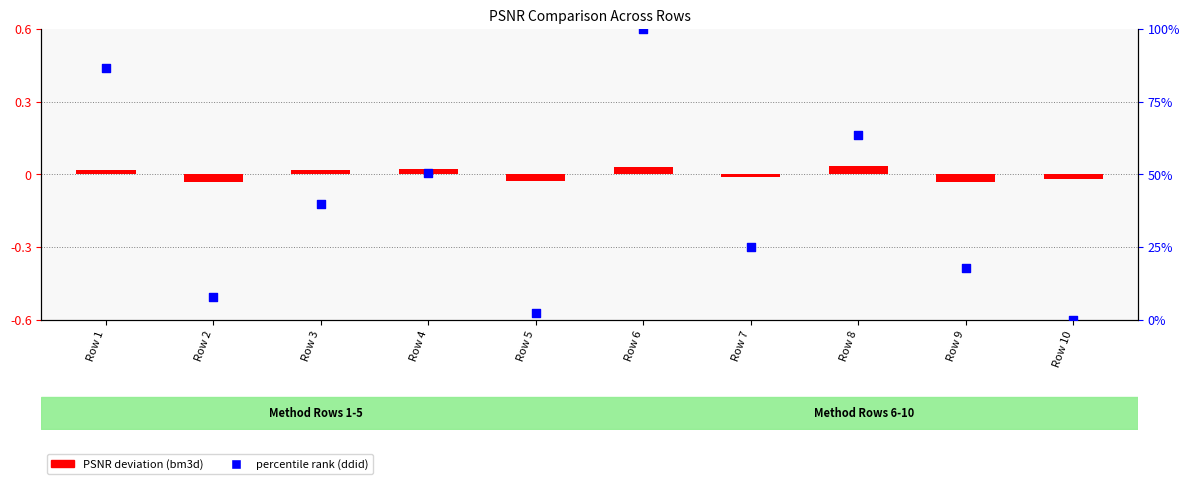

Is the value of percentile rank (ddid) at Row 10 greater than the value of PSNR deviation (bm3d) at Row 1?

No